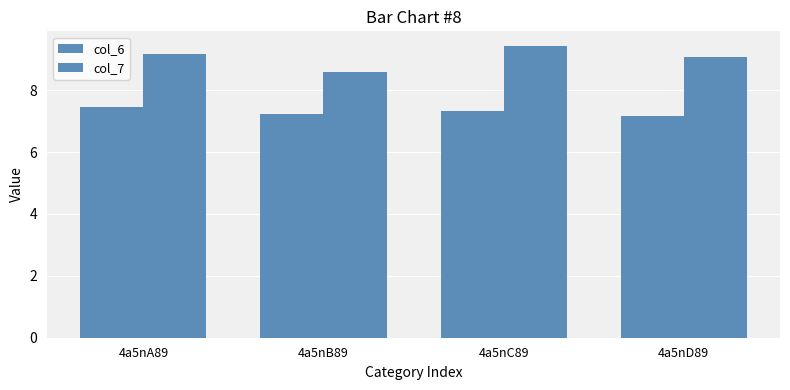

Which category has the highest value in the col_7 series?

4a5nC89